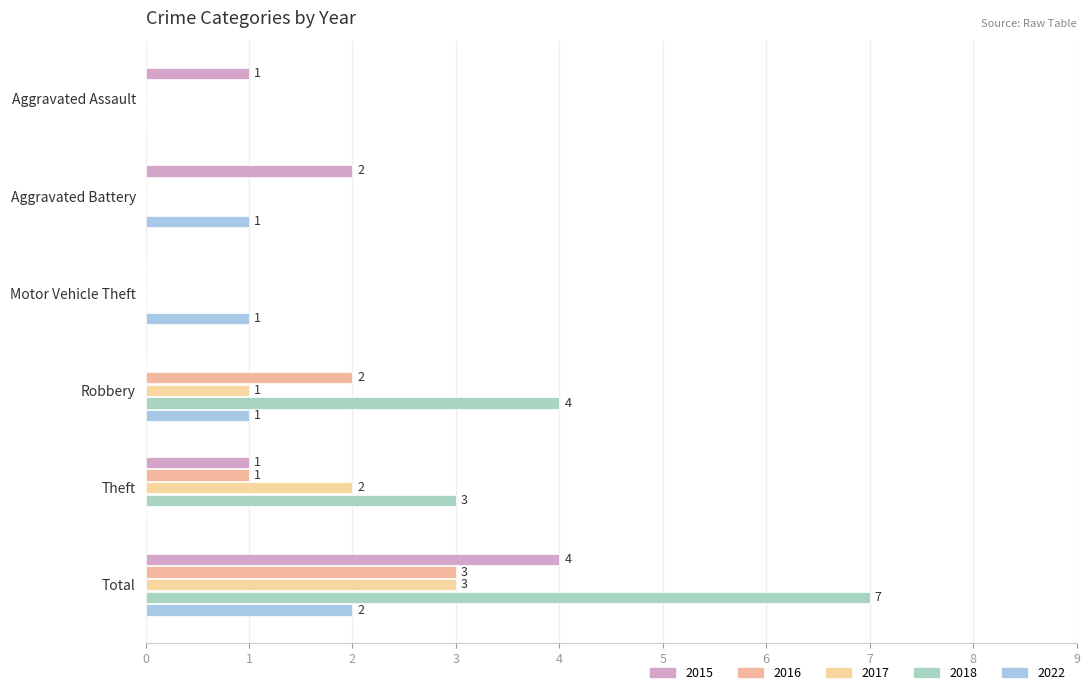

Which series changed the most between Motor Vehicle Theft and Theft?

2018